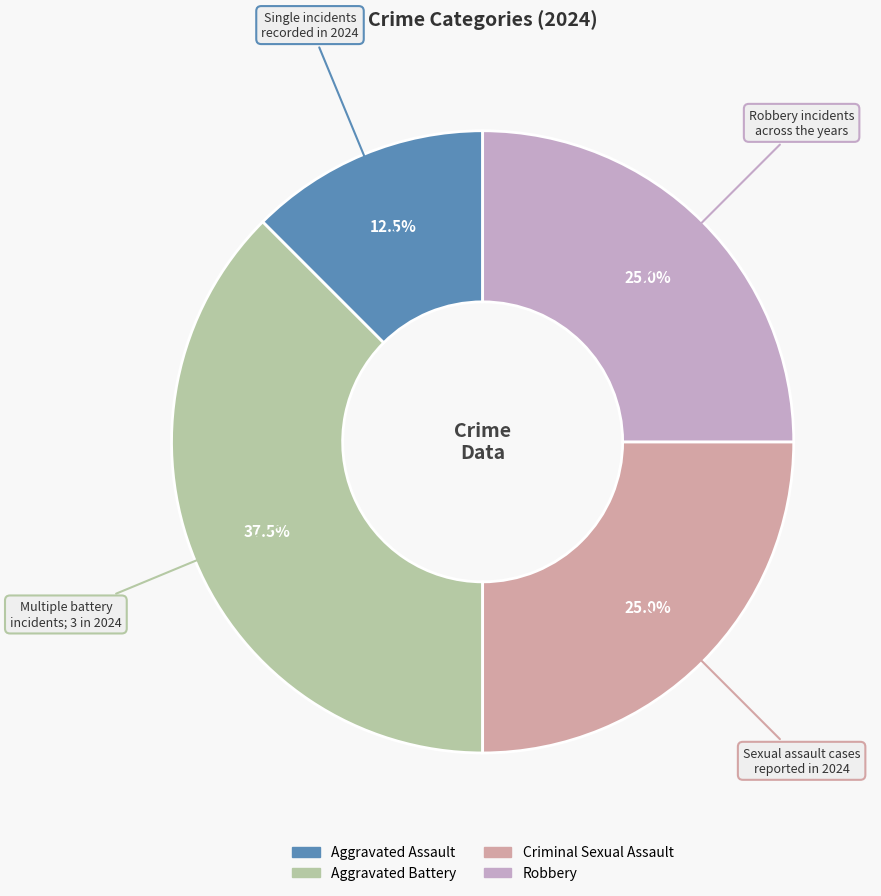

To the nearest percent, what is the difference between the Aggravated Assault and Aggravated Battery slice percentages?

25%